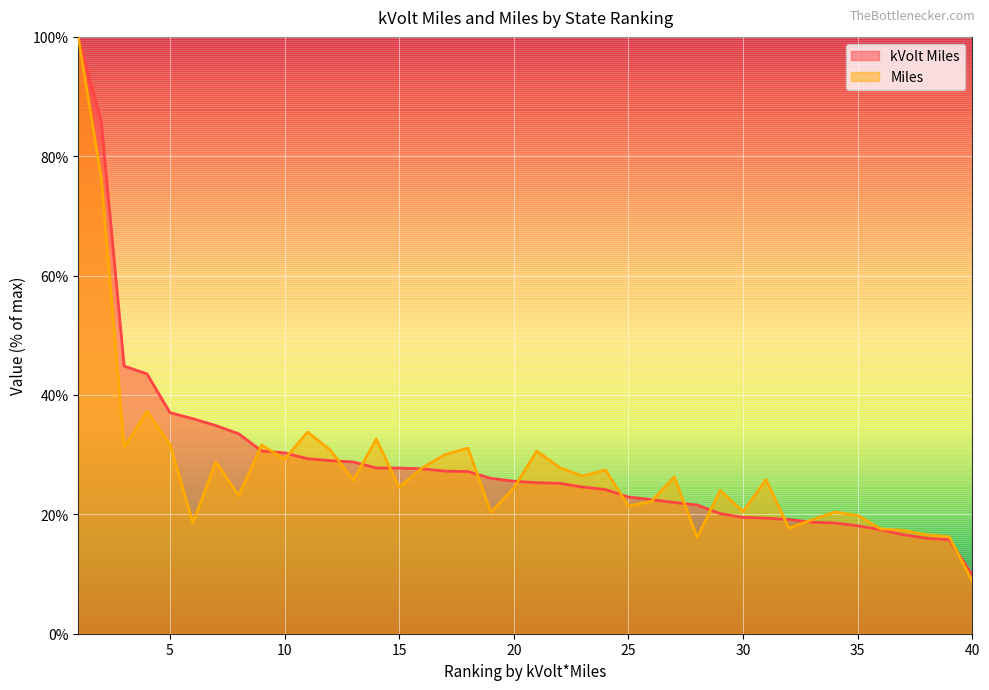

What is the sum of the kVolt Miles values at 19 and 32?

45.2